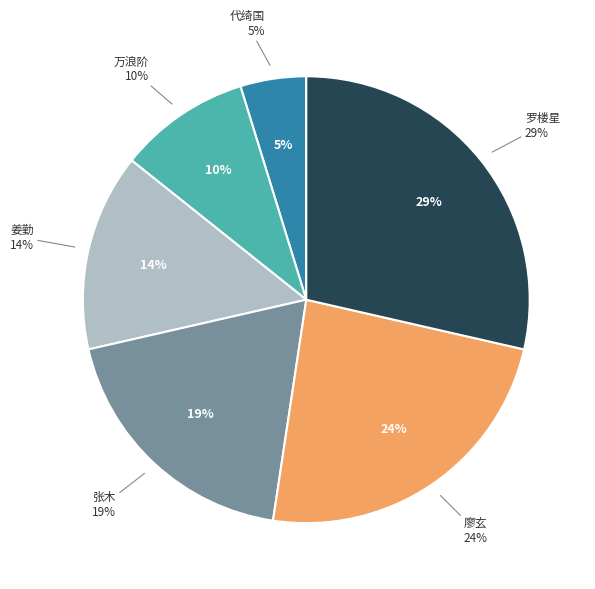

Count the number of slices in the pie.

6